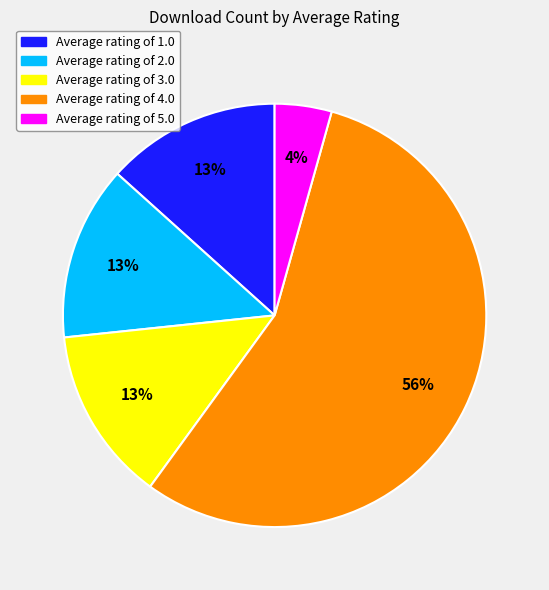

Combined, do Average rating of 4.0 and Average rating of 2.0 account for over 50%?

Yes